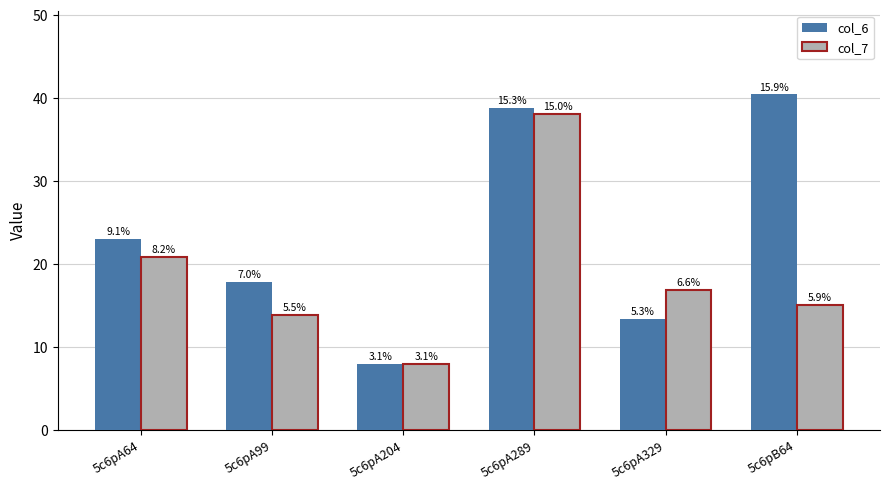

What are all the series names shown in the legend?

col_6, col_7